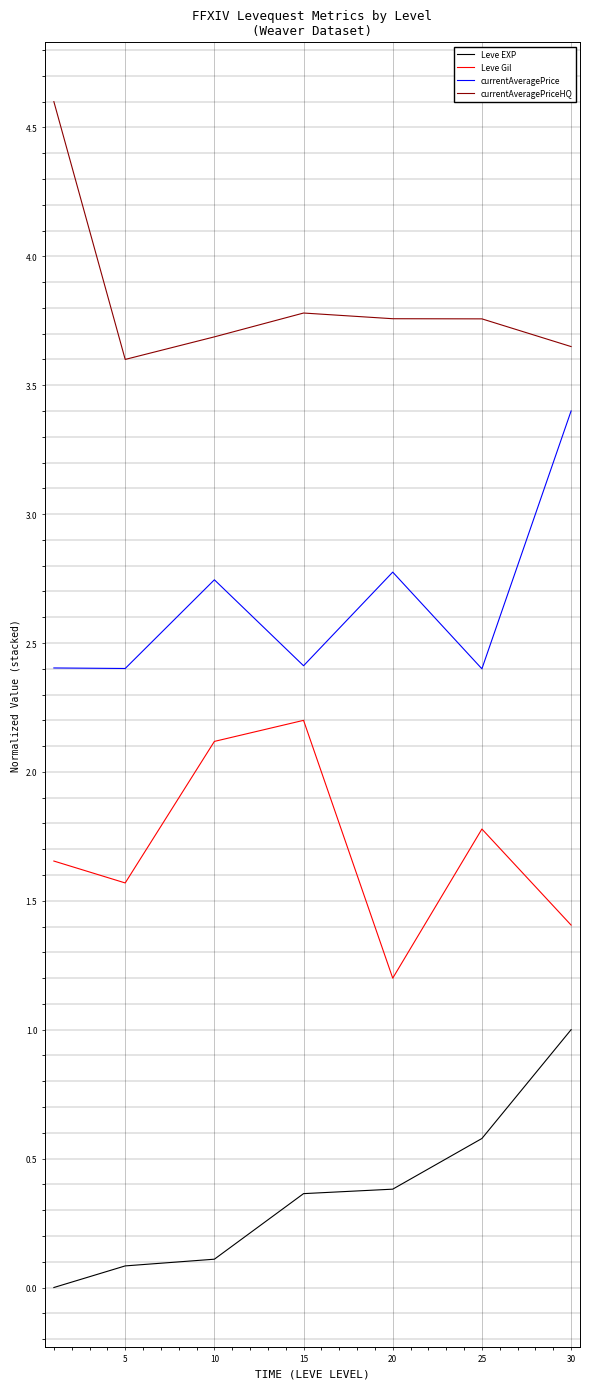

List the series in order of their overall mean, highest first.

currentAveragePriceHQ, currentAveragePrice, Leve Gil, Leve EXP